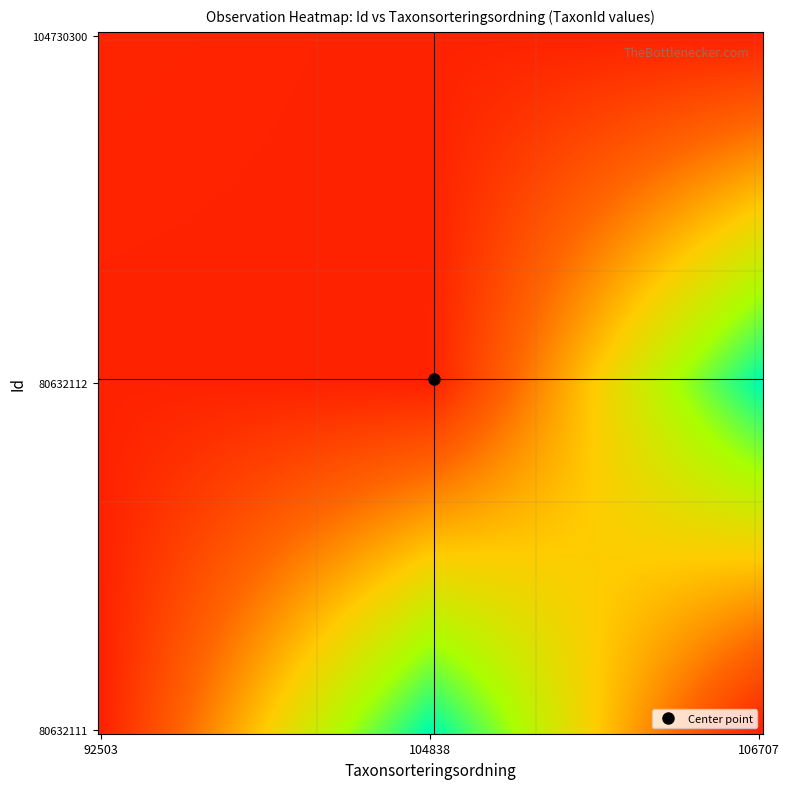

Which series has the largest total across all categories?

80632112